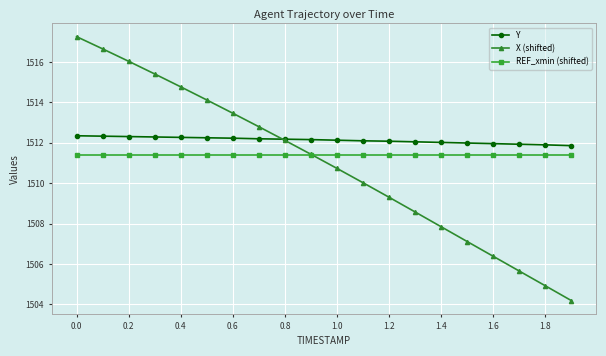

What is the minimum value for Y?

1511.9